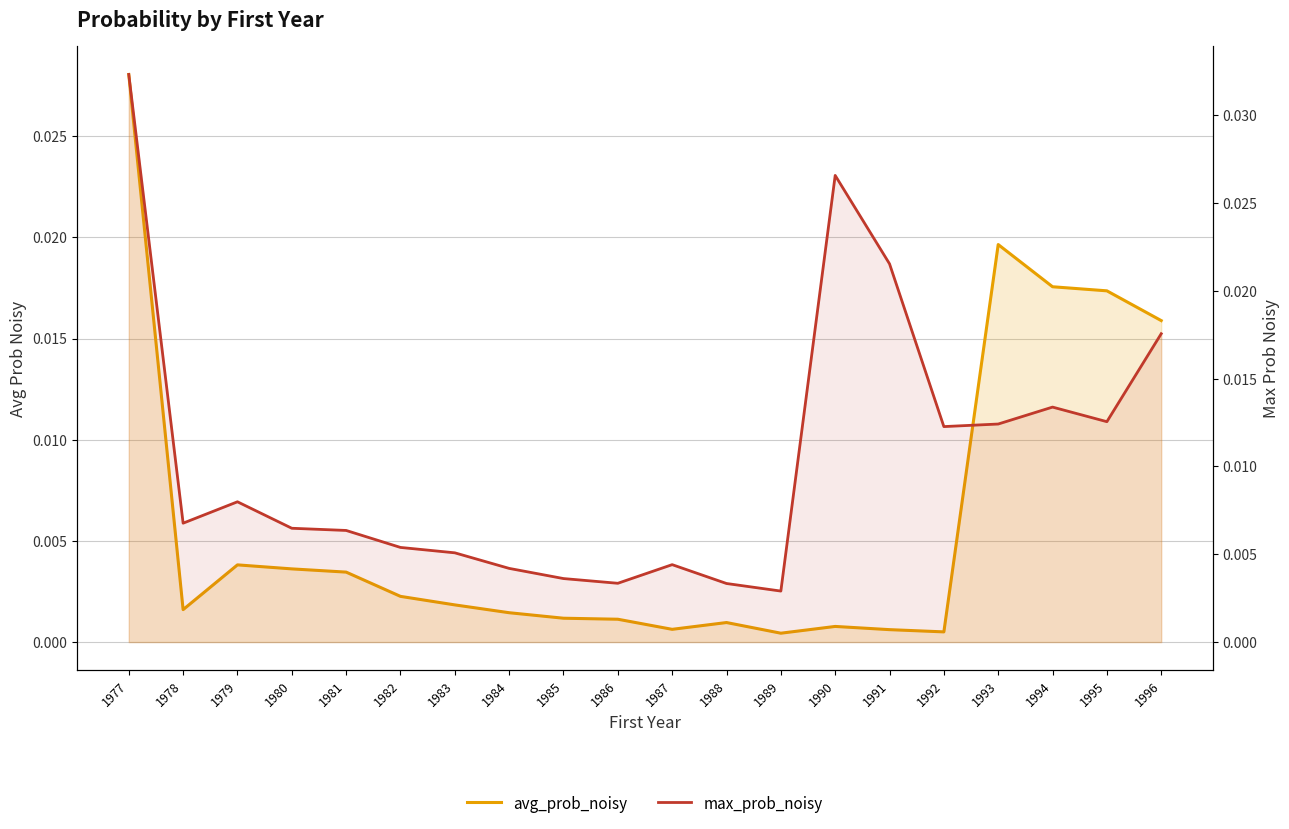

In avg_prob_noisy, how many points are higher than both neighbors (excluding endpoints)?

4